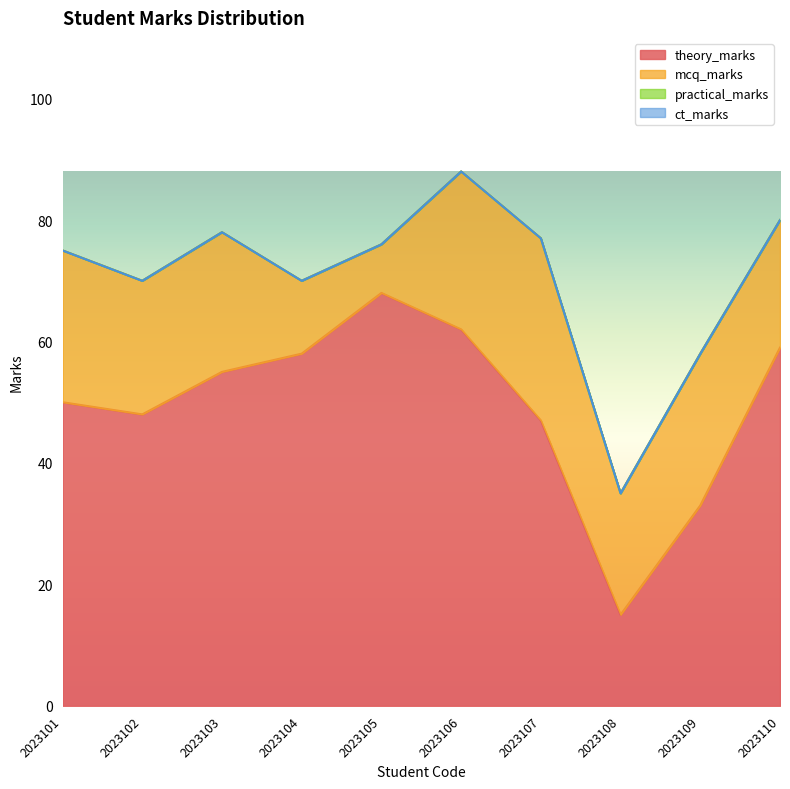

At which category is the sum across all series the highest?

2023106